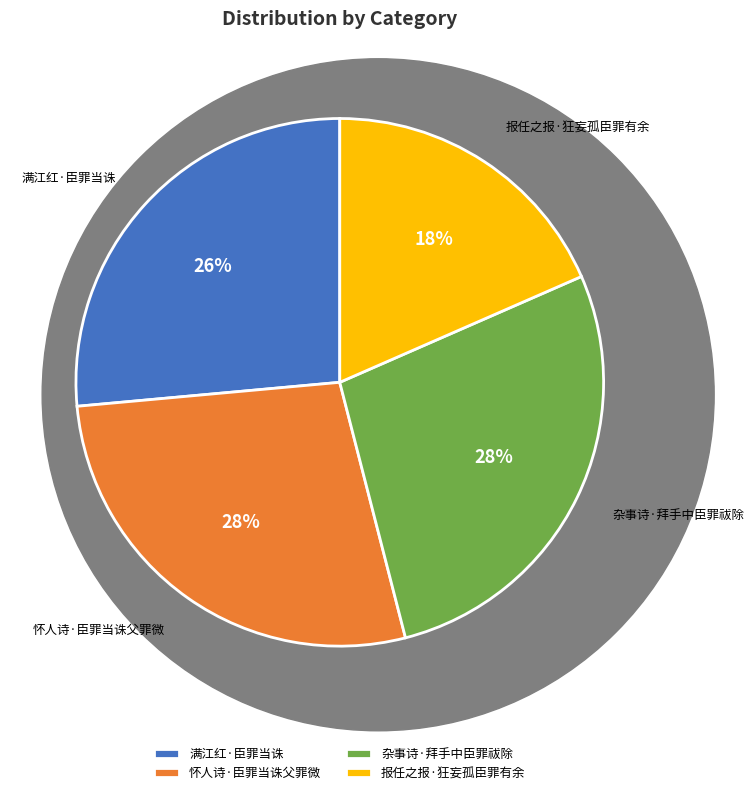

To the nearest percent, what percentage of the pie is 怀人诗·臣罪当诛父罪微?

28%